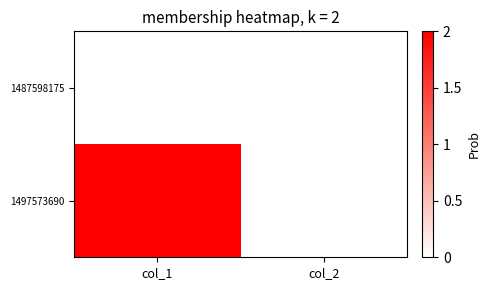

Reading left to right, transcribe all the data shown in this chart.

1487598175: col_1=0	col_2=0
1497573690: col_1=2	col_2=0